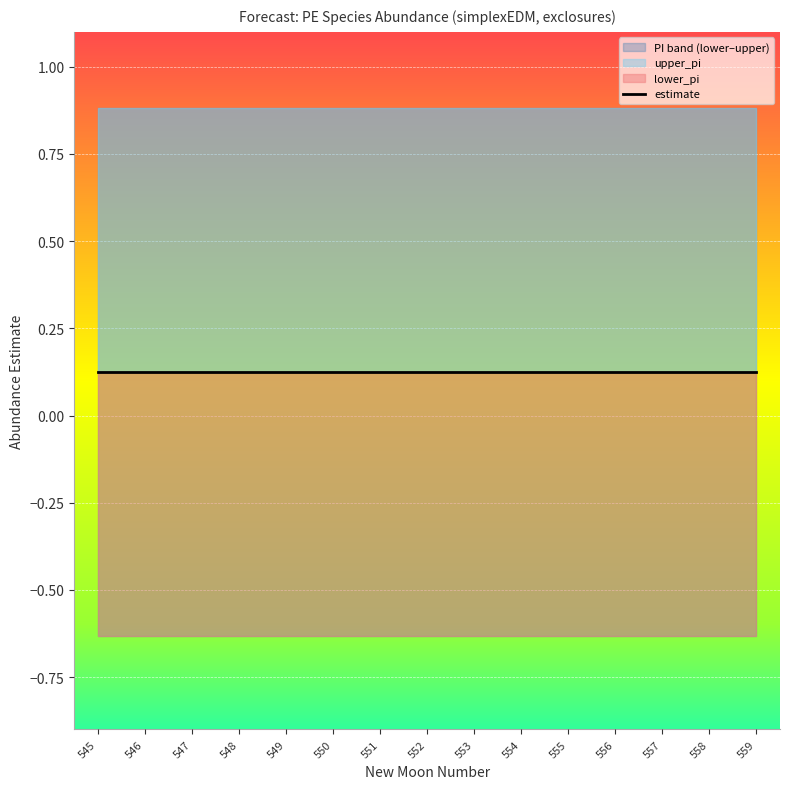

What is the sum of the lower_pi values at 558 and 557?

-1.3